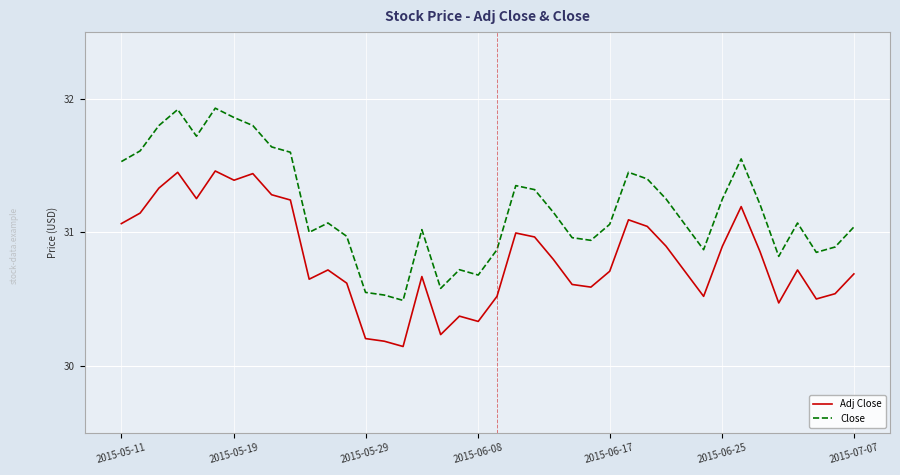

True or false: Close and Adj Close cross at least once.

False